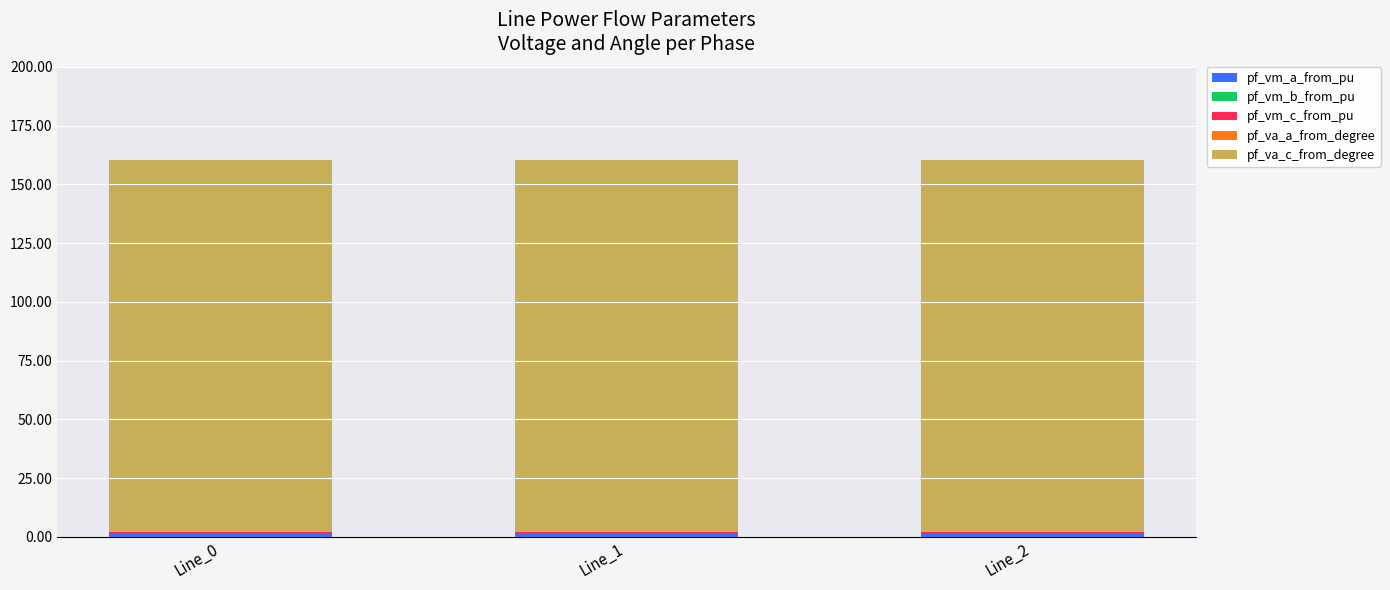

What is the total value across all series at Line_1?

160.3